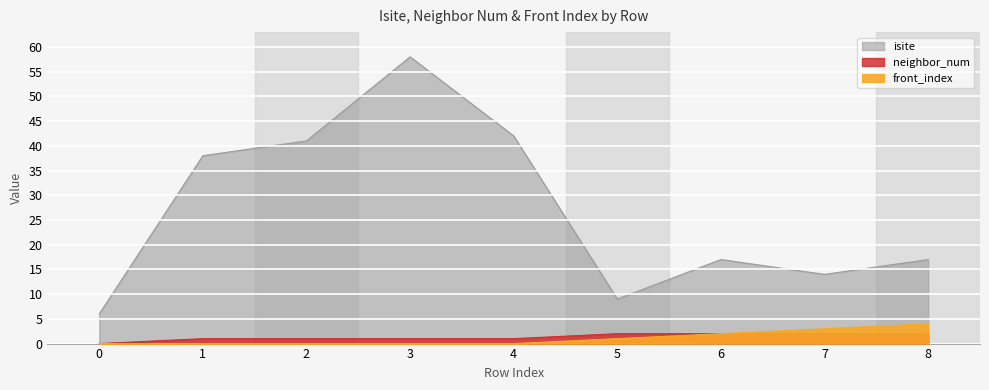

List the labels in order of isite value, largest first.

3, 4, 2, 1, 6, 8, 7, 5, 0